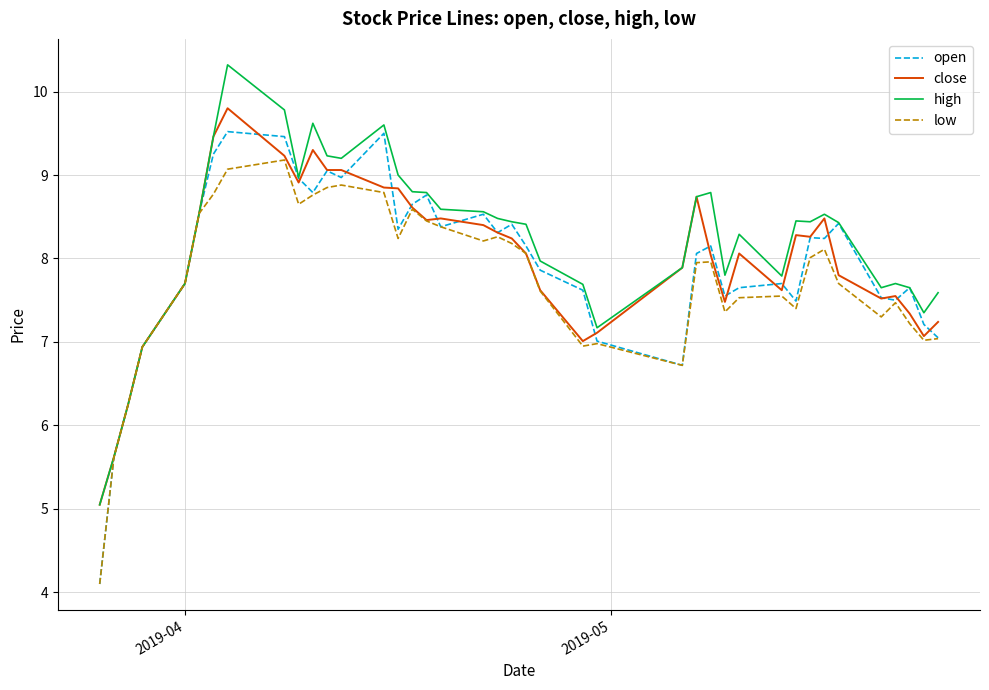

What is the smallest value displayed?

4.1